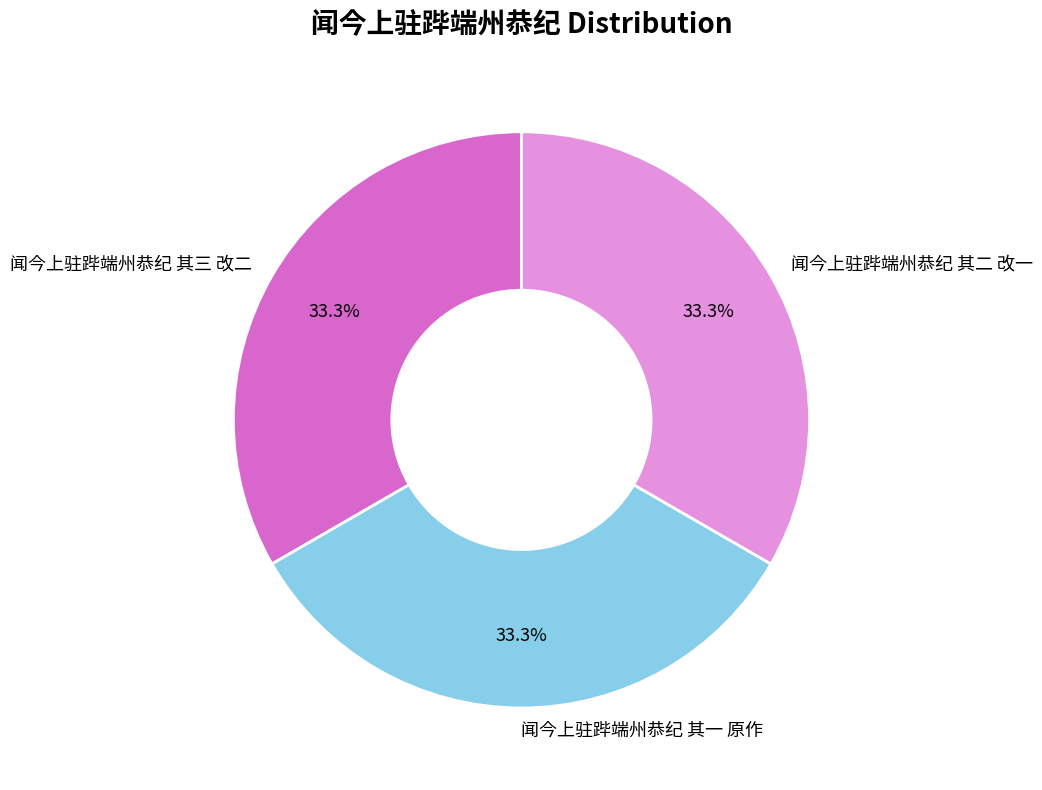

Does 闻今上驻跸端州恭纪 其二 改一 account for over 50% of the chart?

No